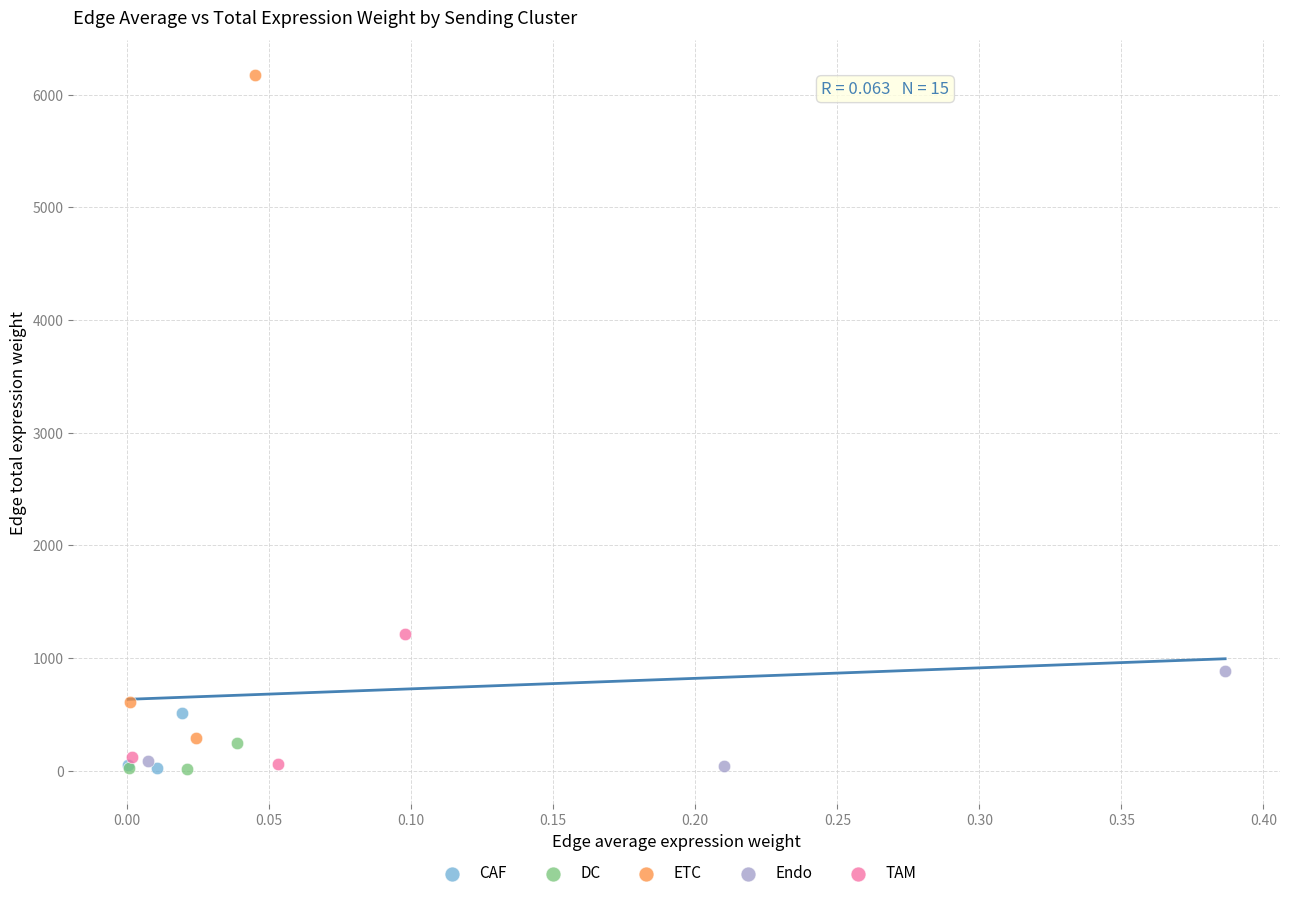

Which series reaches the maximum Y coordinate?

ETC